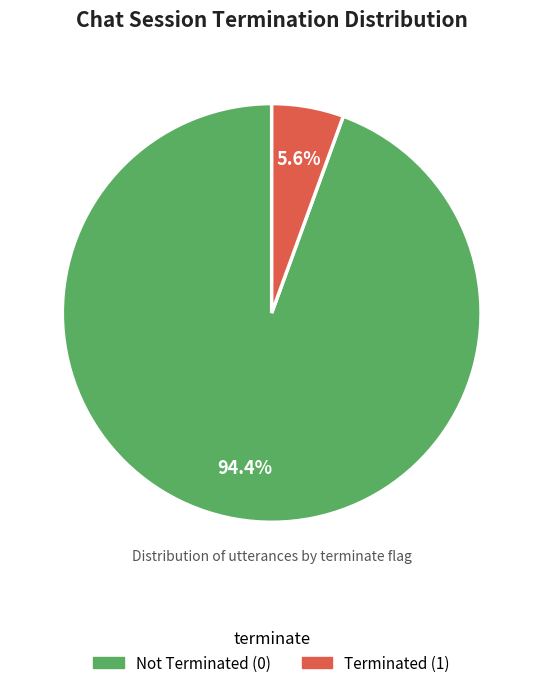

Between Terminated (1) and Not Terminated (0), which is larger?

Not Terminated (0)